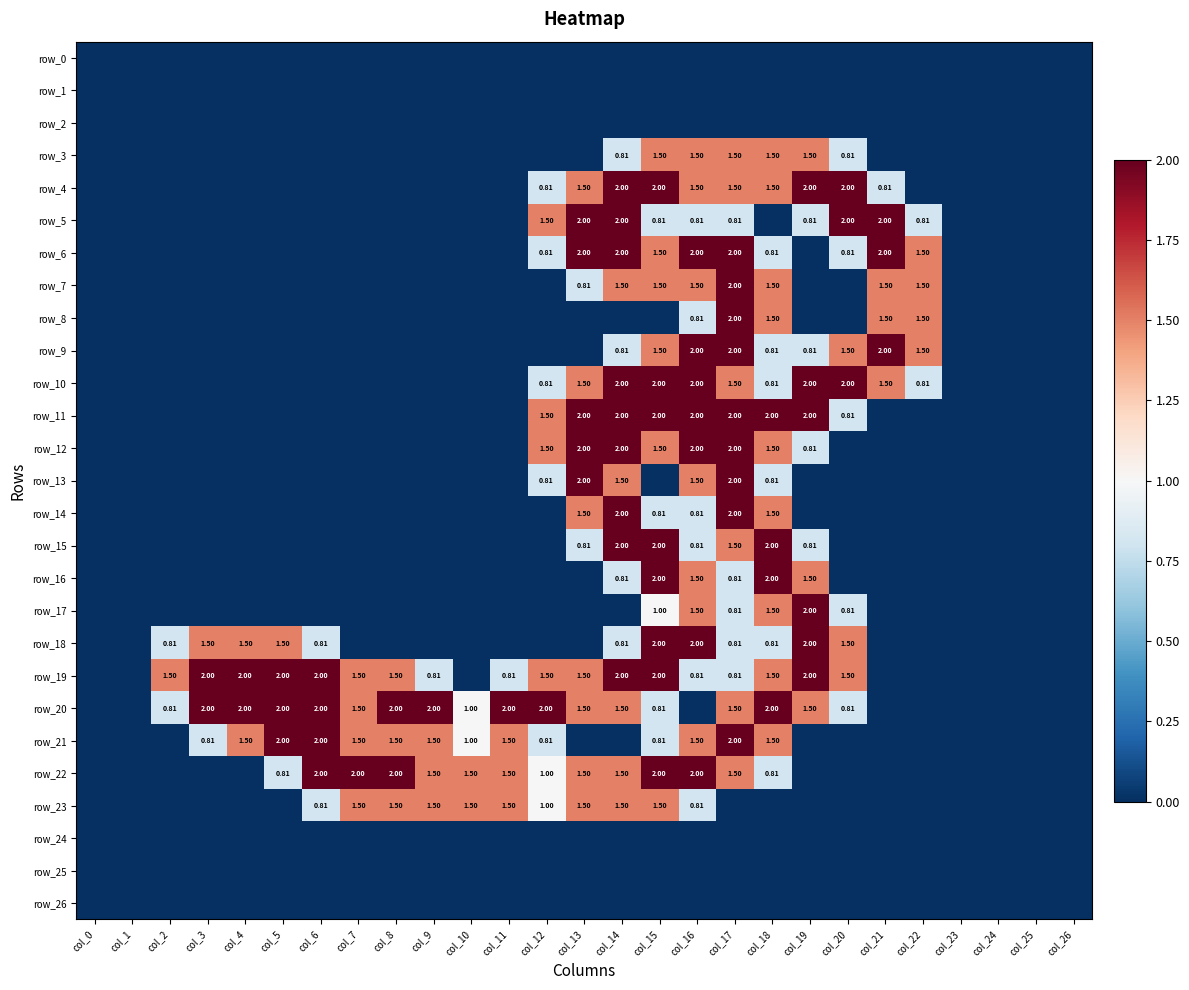

At which category does the chart reach its peak across all series?

col_14